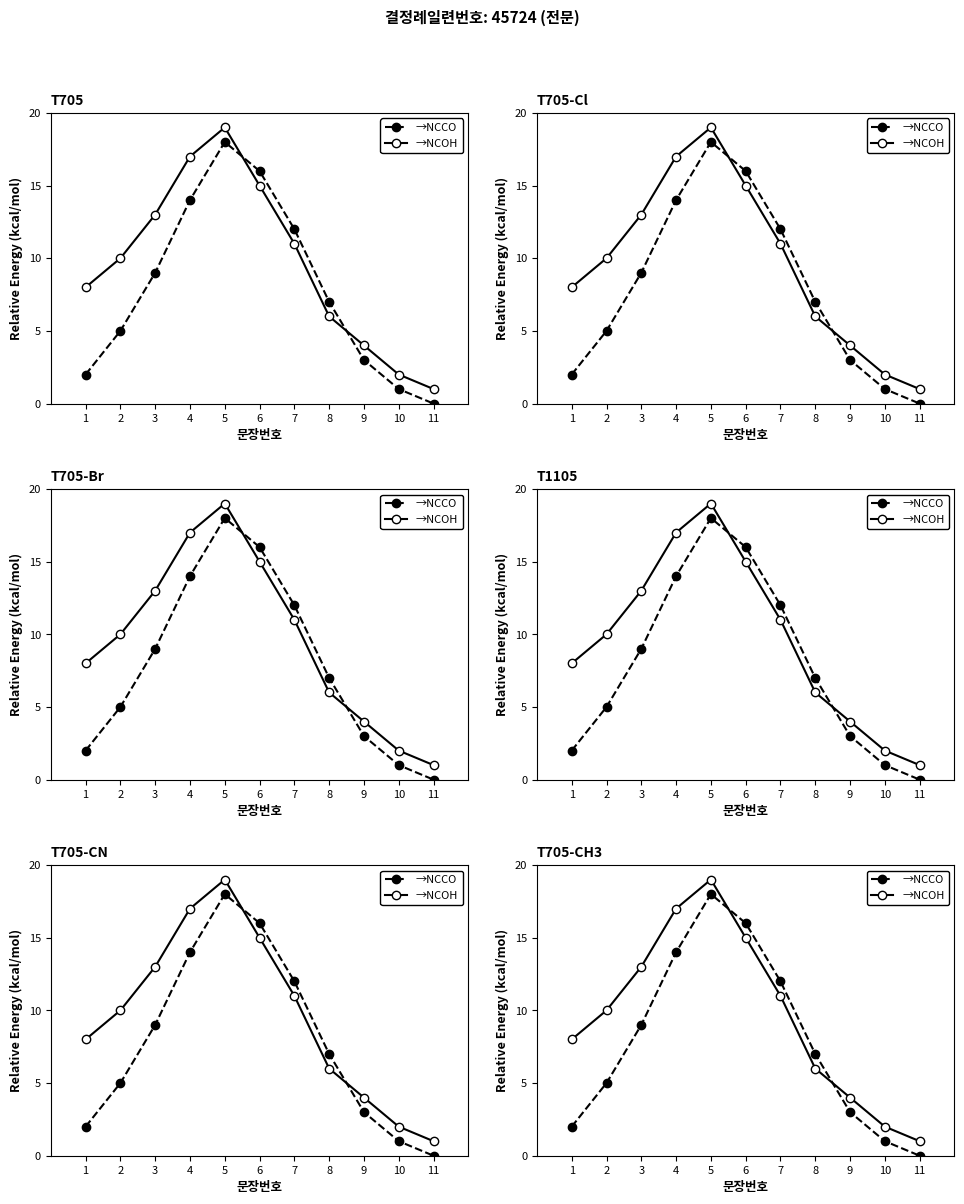

Rank the series at 11 from highest to lowest value.

→NCOH, →NCCO